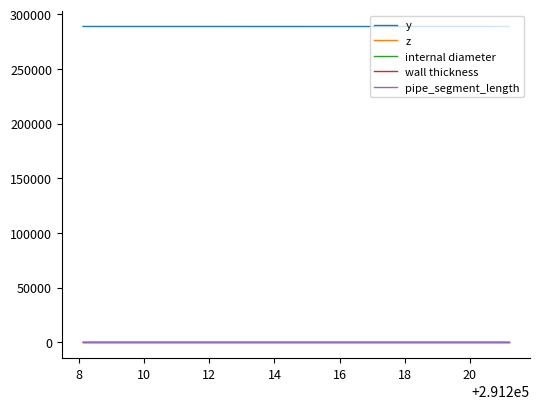

True or false: y and internal diameter intersect in this chart.

False